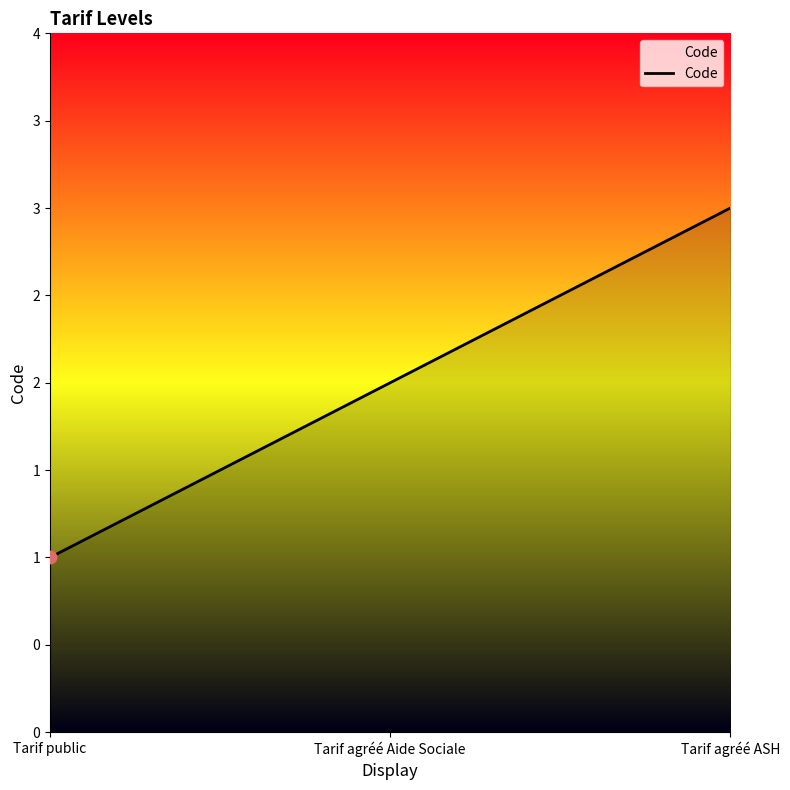

What is the change in value from Tarif agréé Aide Sociale to Tarif agréé ASH?

+1